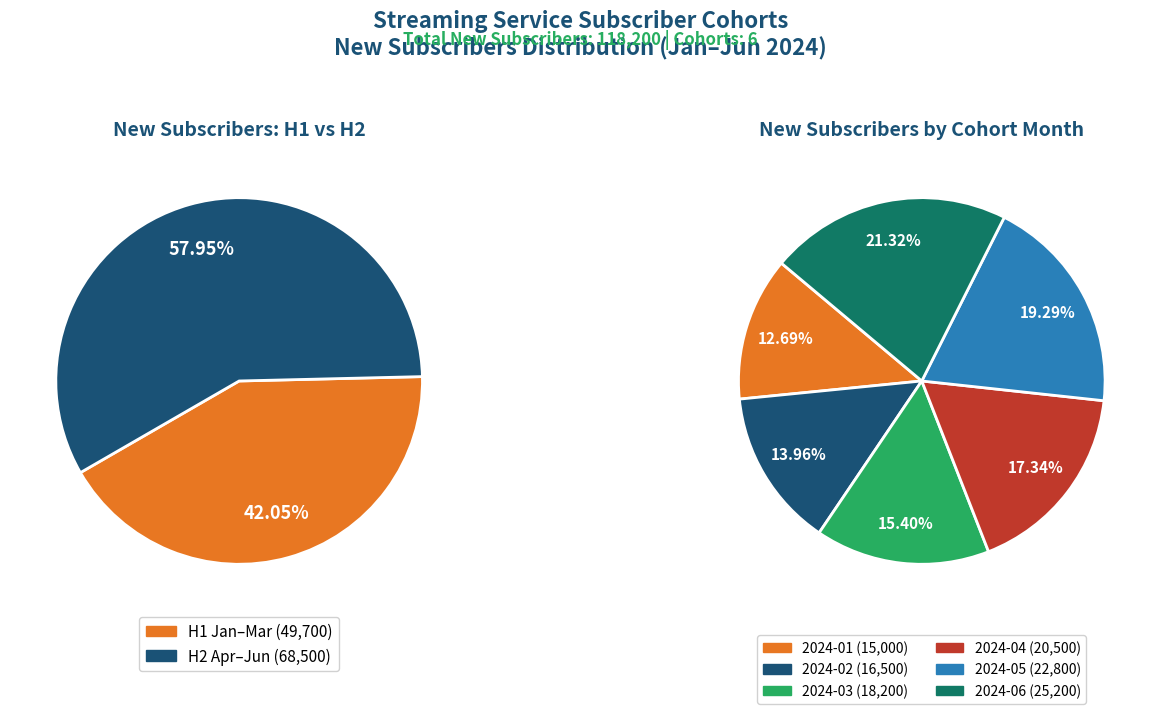

Is it true that 2024-01 is 13% of the pie?

True